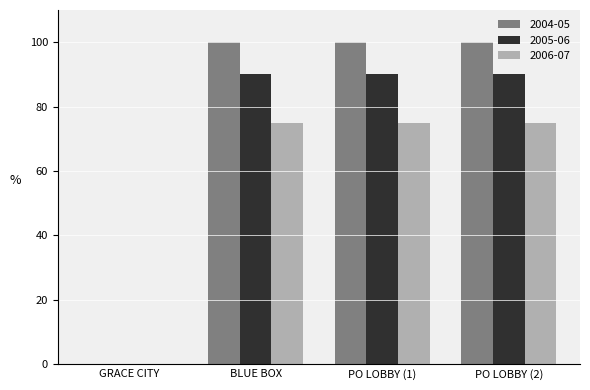

Which series has the largest total across all categories?

2004-05